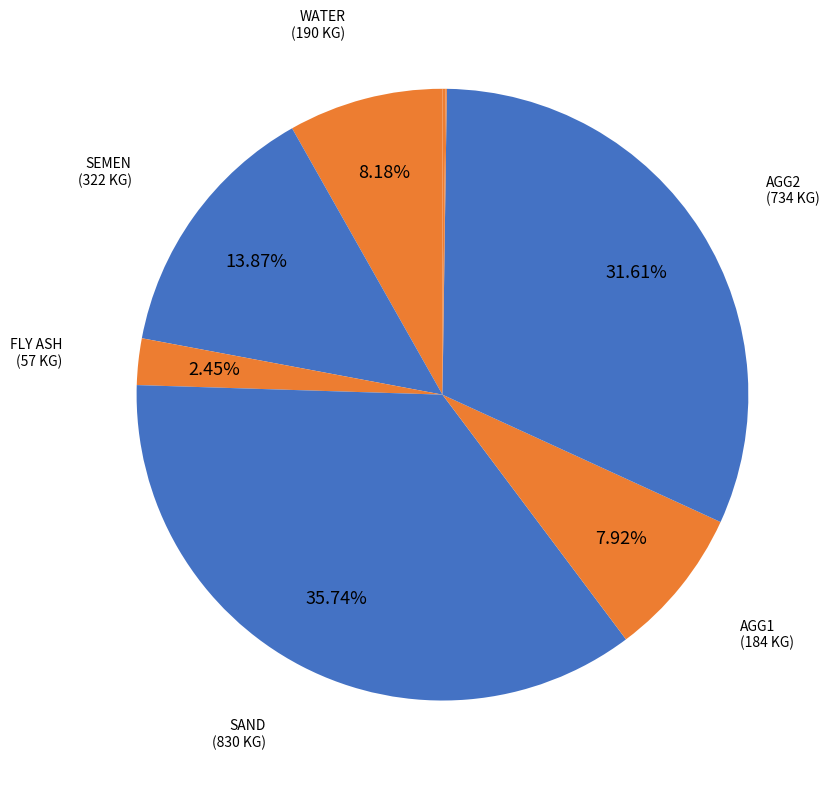

How many segments does this pie chart have?

8